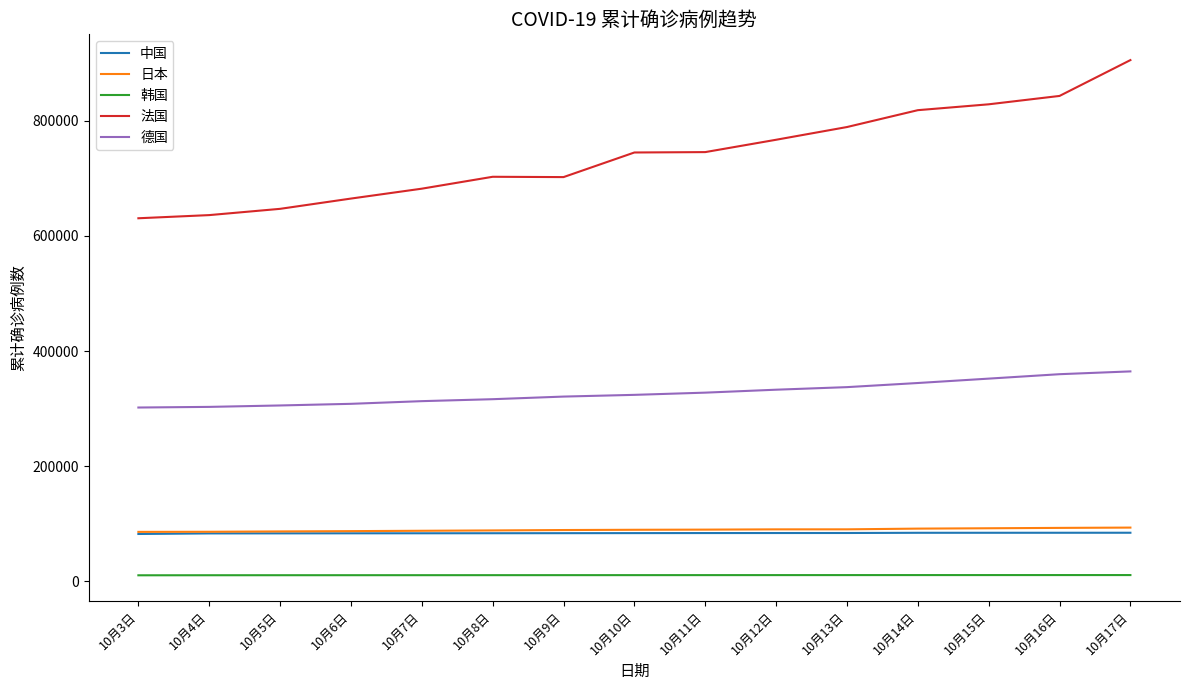

Which series has the largest range (max minus min)?

法国